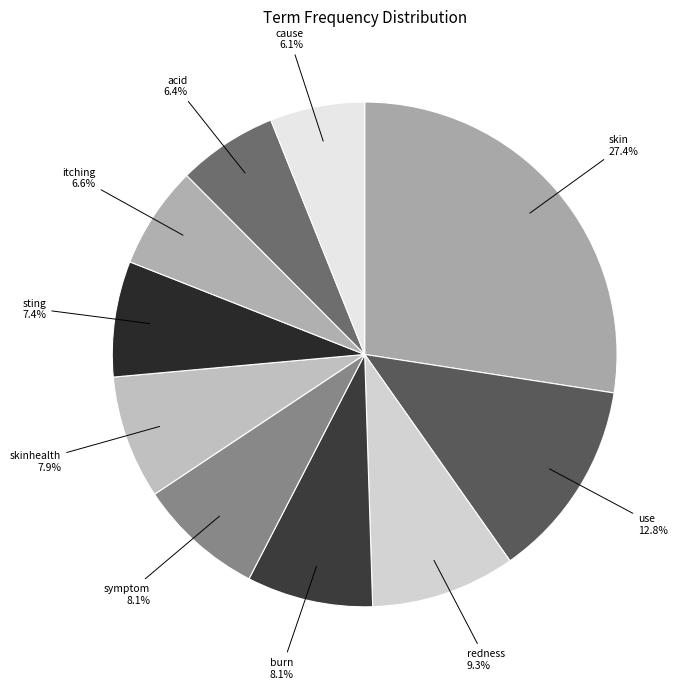

How many segments does this pie chart have?

10